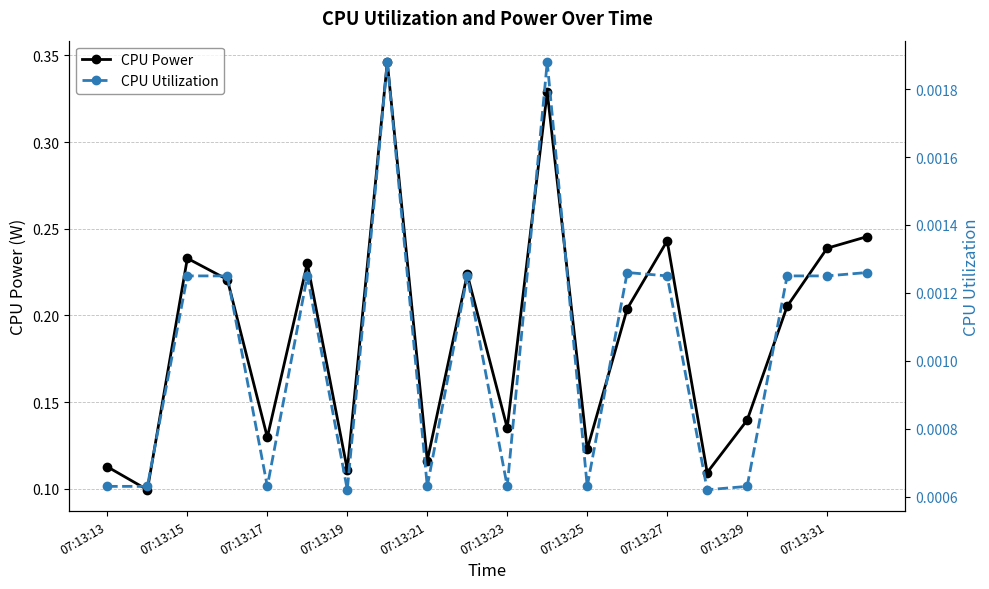

Is it true that CPU Power equals 0.2 at 07:13:23?

False